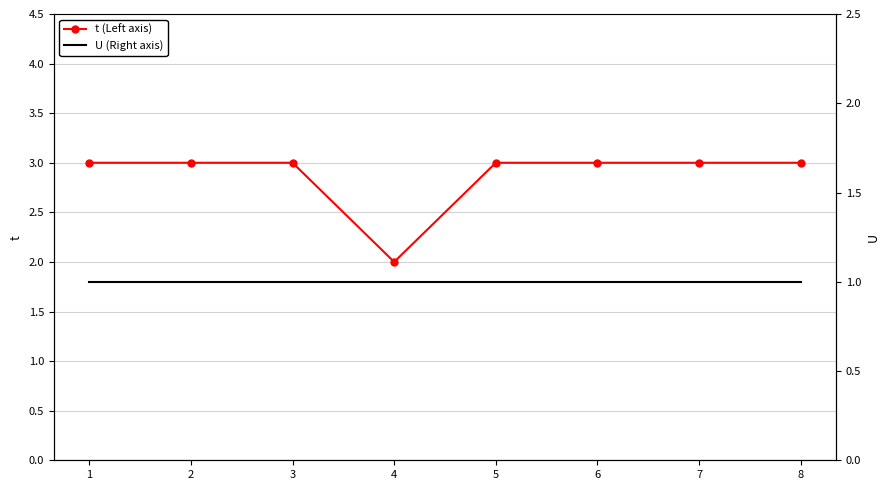

Rank the series by their maximum value, from highest to lowest.

t (Left axis), U (Right axis)